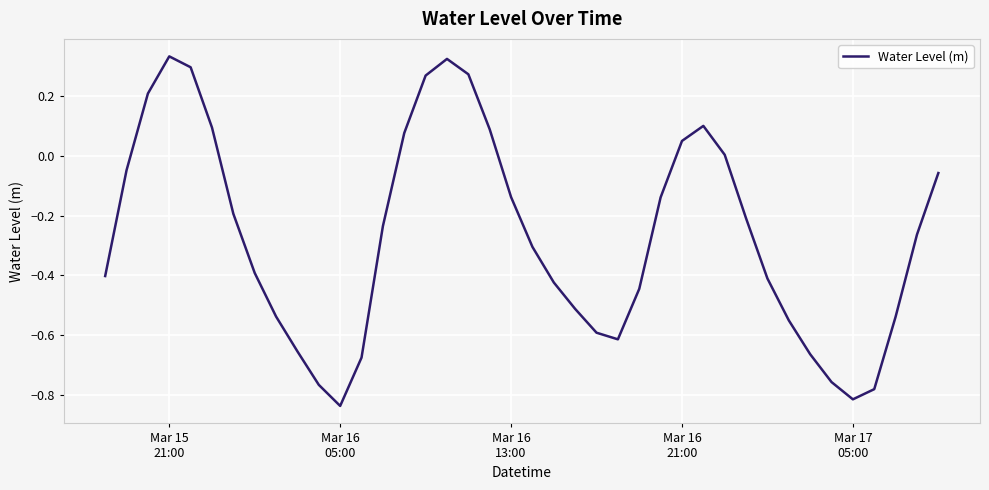

How many series are shown in this chart?

1